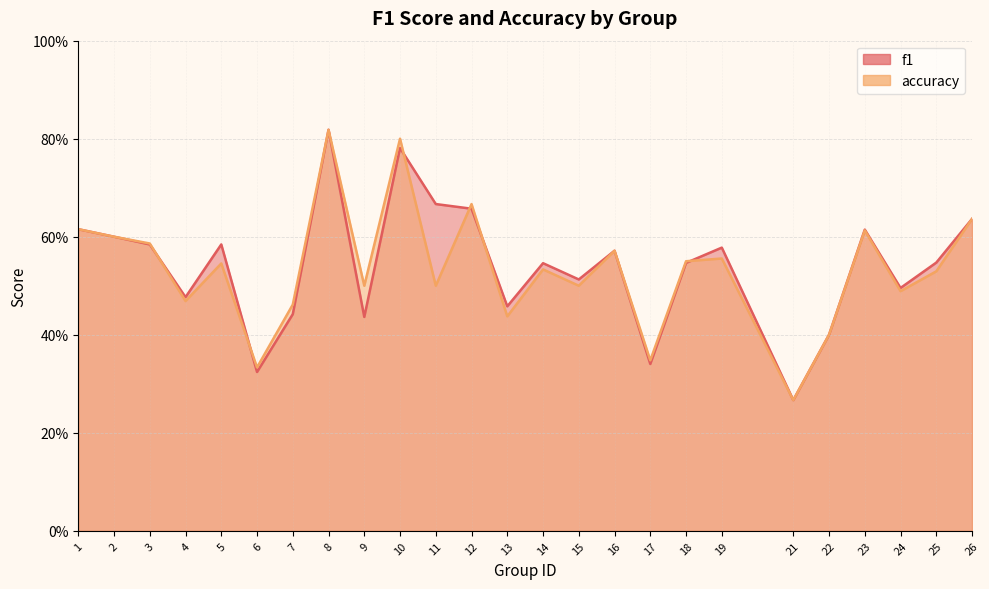

Between which two adjacent categories do accuracy and f1 first intersect?

3 and 4